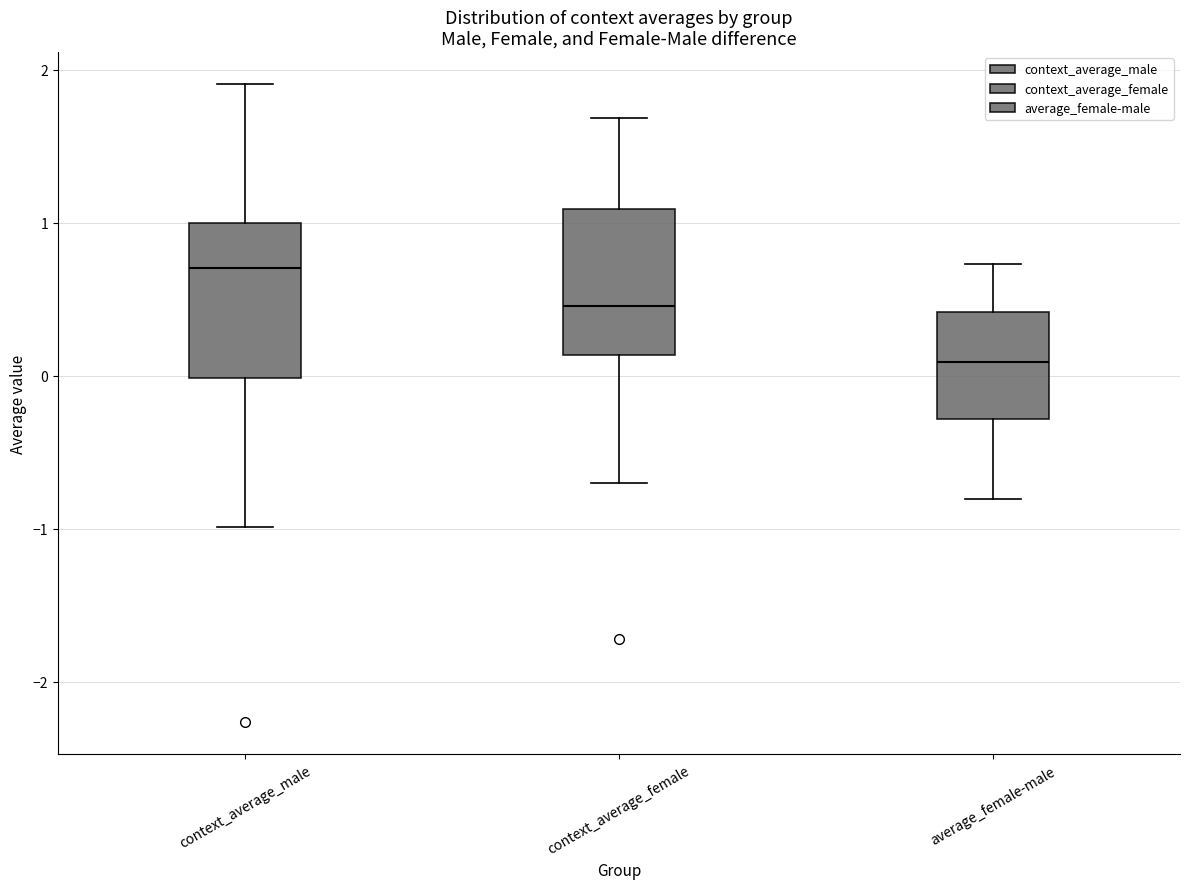

Where is the lower edge of the box for average_female-male on the y-axis? The values are not printed on the chart, so give them approximately, as read against the axis.

-0.3